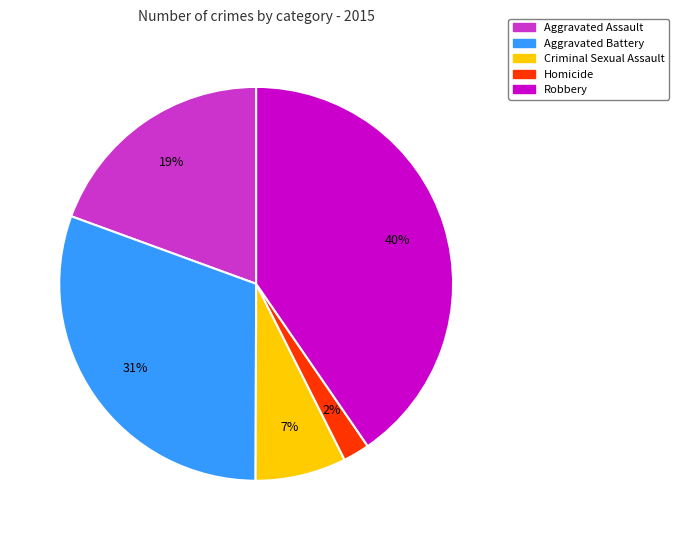

True or false: Criminal Sexual Assault accounts for 1% of the total.

False